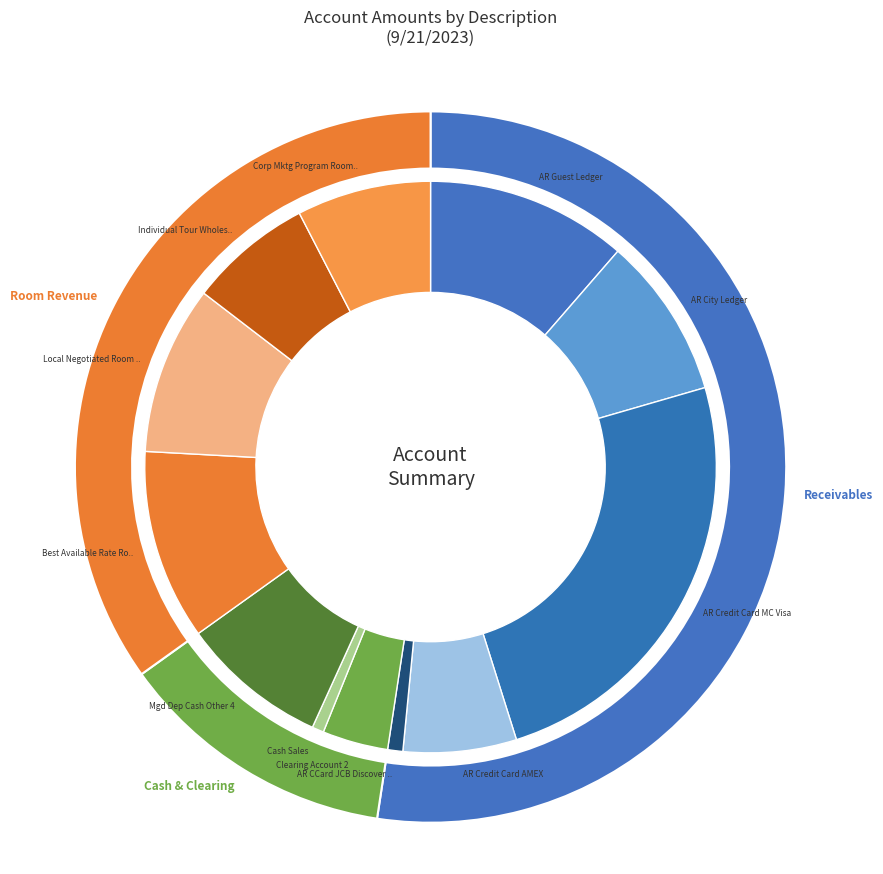

To the nearest percent, what portion does Corp Mktg Program Room Revenue represent?

8%